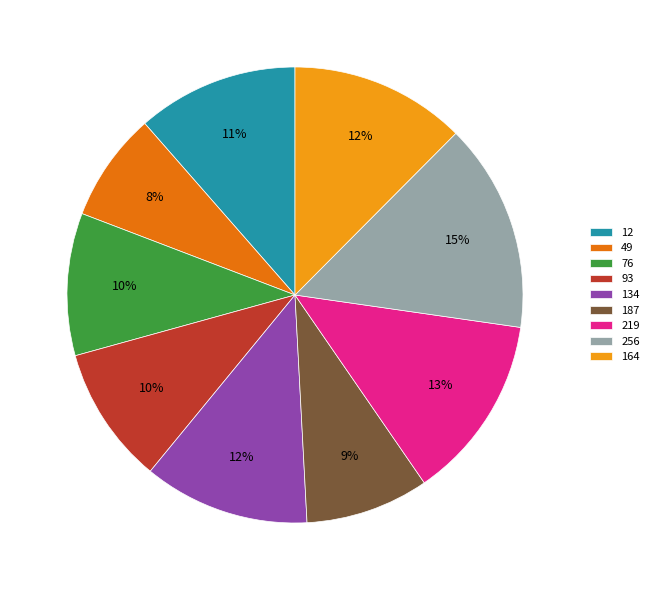

True or false: 49 accounts for 8% of the total.

True